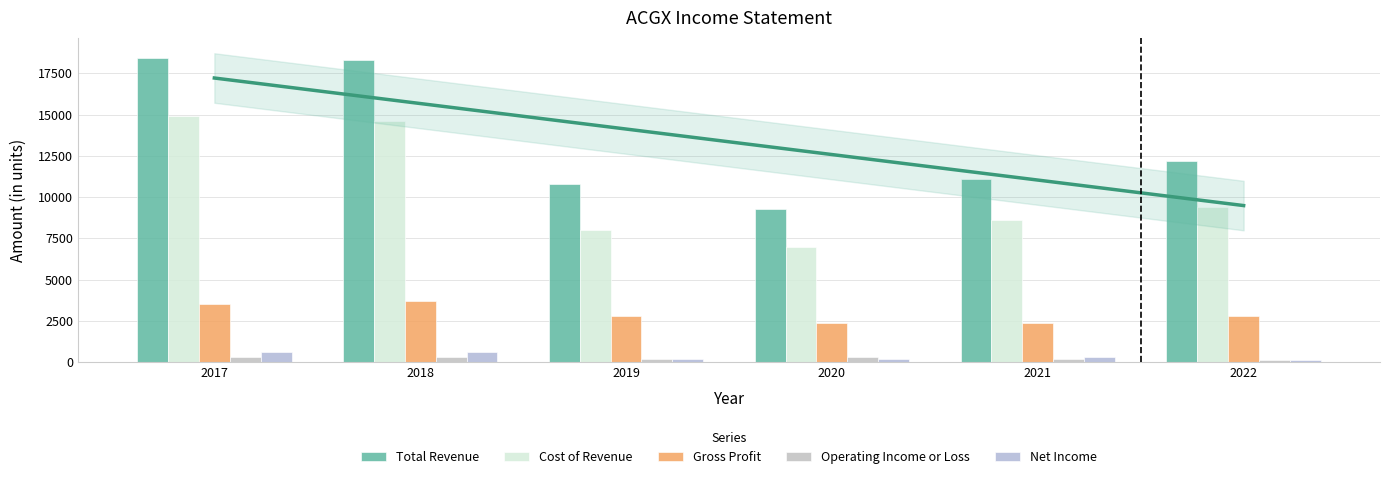

What is the maximum value shown in the chart?

18400